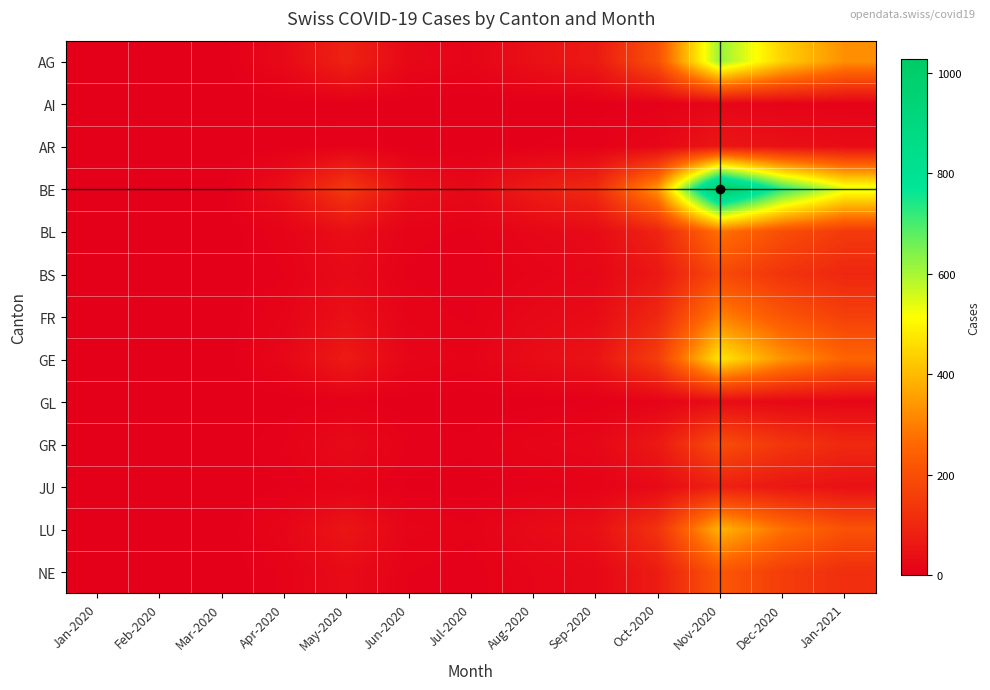

At which category does the chart reach its peak across all series?

Nov-2020